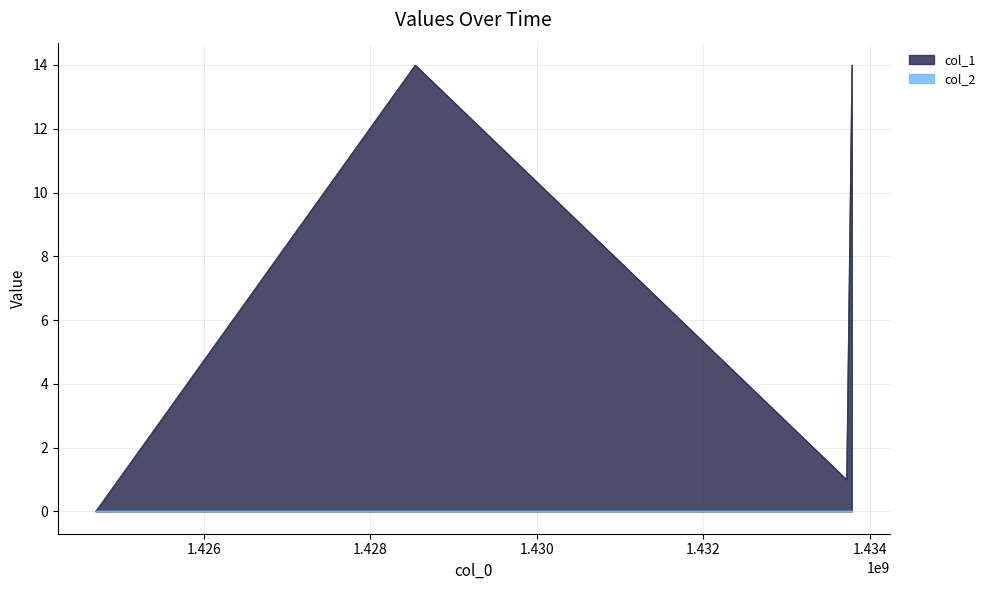

Rank the categories by value from highest to lowest.

1428540539, 1433787156, 1433723507, 1424701523